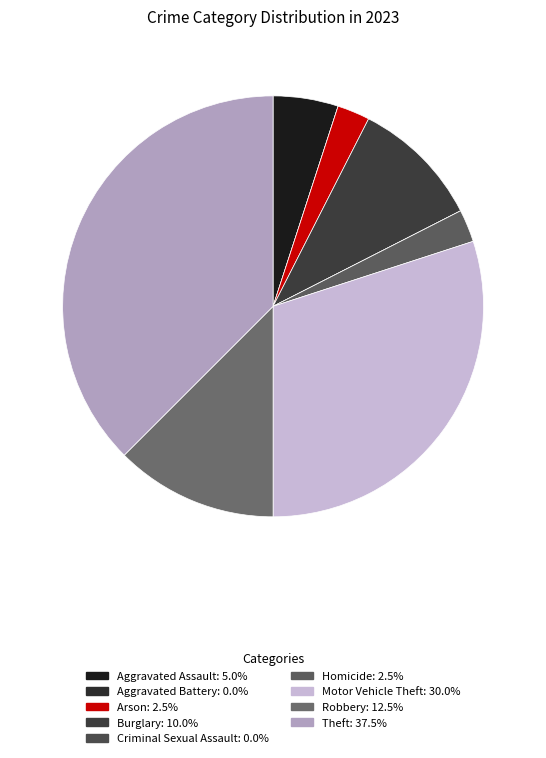

Is it true that Criminal Sexual Assault is 0% of the pie?

True